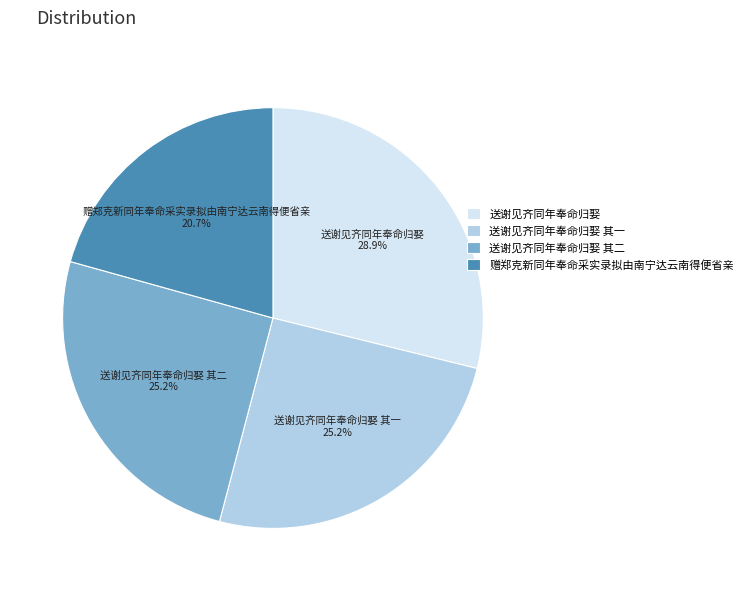

Is it true that 赠郑克新同年奉命采实录拟由南宁达云南得便省亲 is 21% of the pie?

True